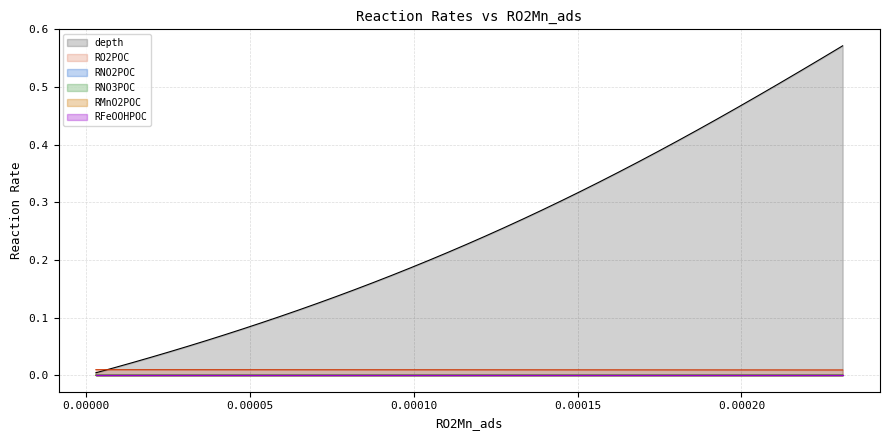

Which series has the largest range (max minus min)?

depth